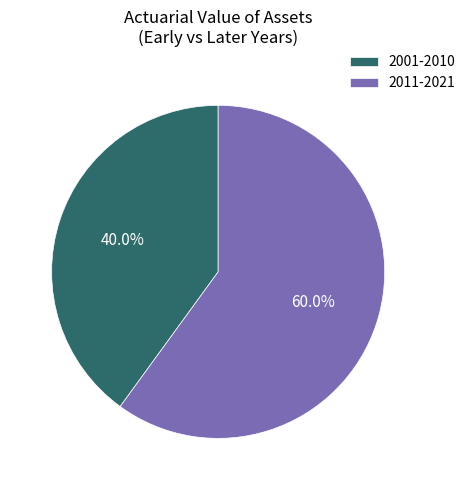

Rank the categories by value from lowest to highest.

2001-2010, 2011-2021